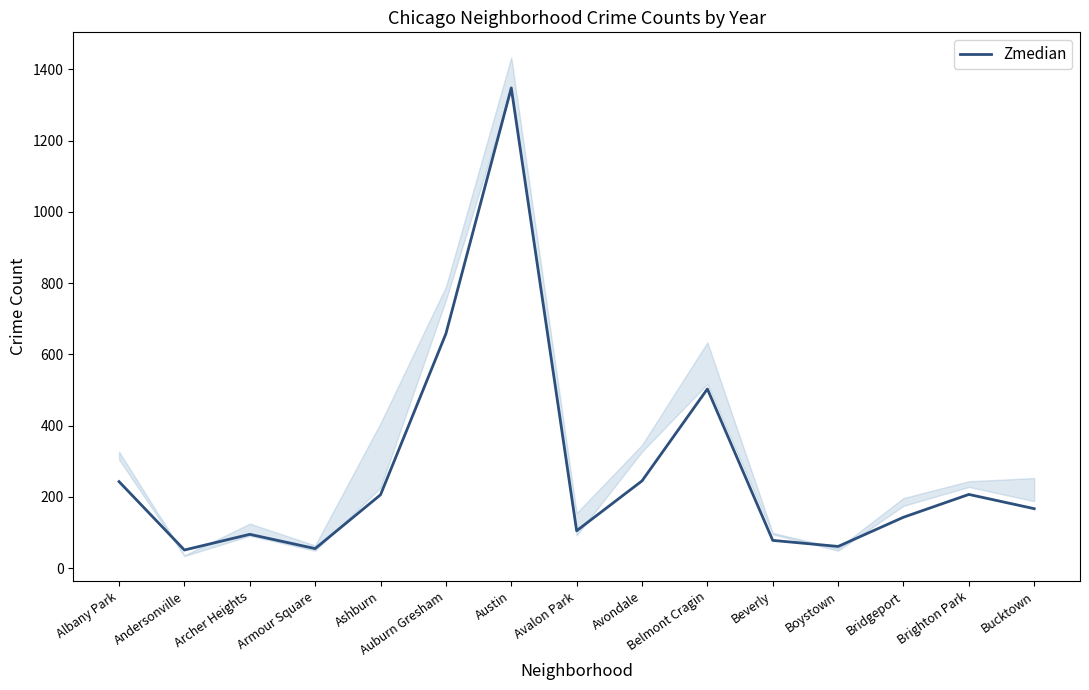

What position from the left is Boystown?

12